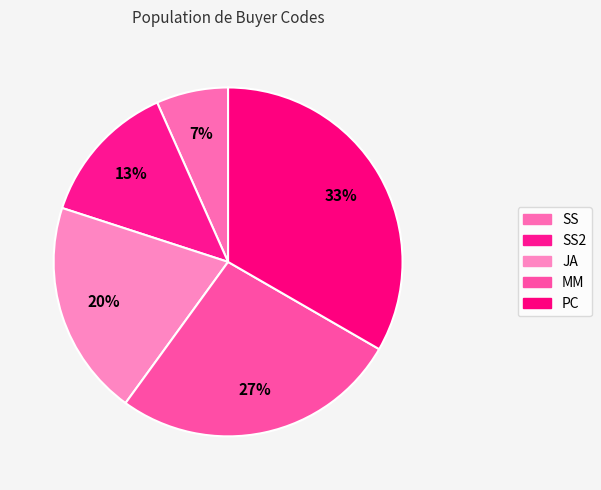

Count the number of slices in the pie.

5